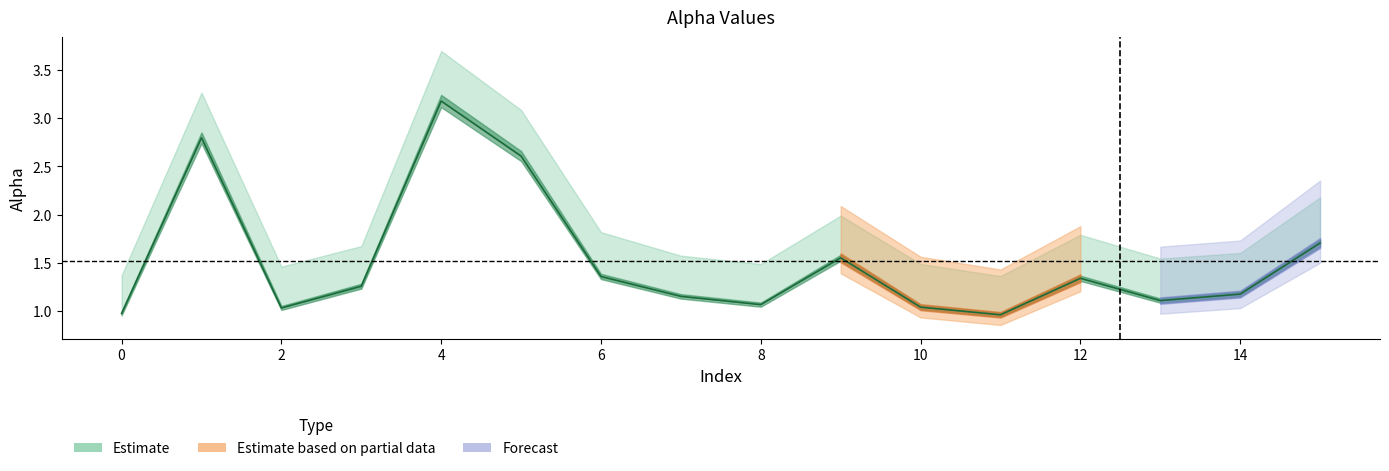

How many interior local peaks (higher than both neighbors) does the data have?

4